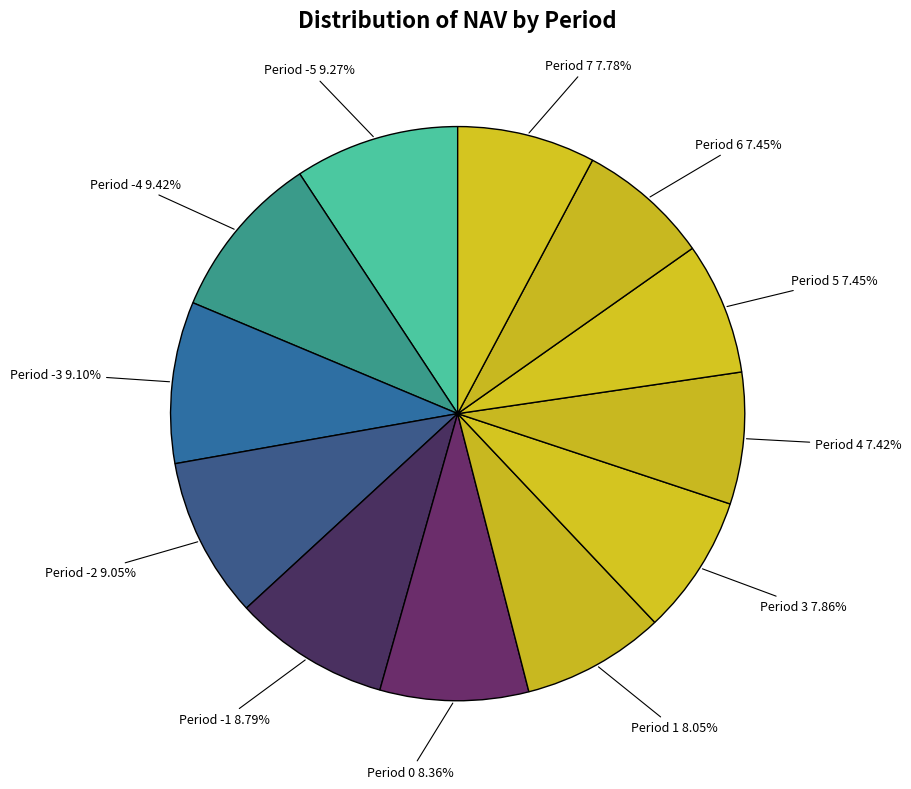

The Period 6 slice represents 7% of the pie. True or false?

True